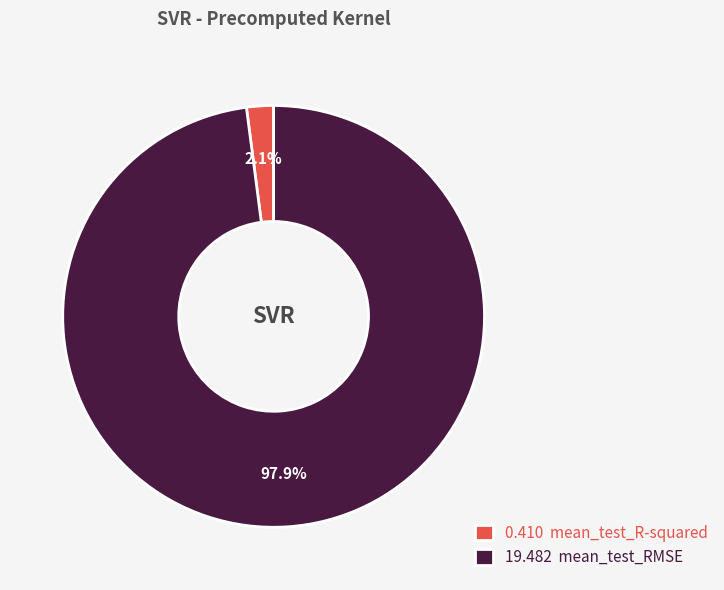

Rank the categories by value from lowest to highest.

0.410 mean_test_R-squared, 19.482 mean_test_RMSE